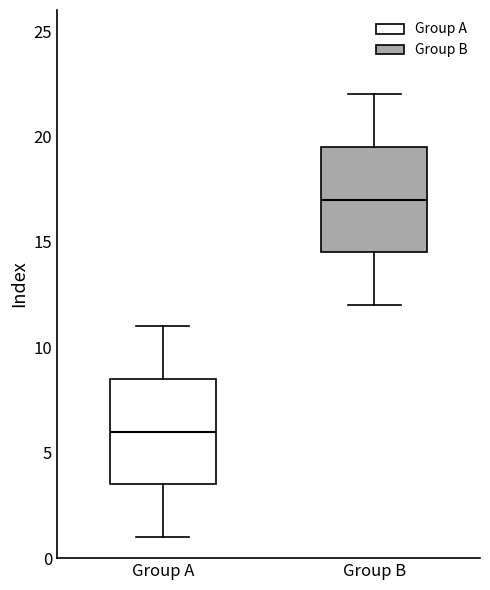

Reading left to right, transcribe this box plot: for each box, give where its median line is, the range the box spans, and where its two whiskers end, as read against the y-axis. The values are not printed on the chart, so give them approximately, as read against the axis.

Group A: median 6.0, box 3.5 to 8.5, whiskers 1.0 to 11.0
Group B: median 17.0, box 14.5 to 19.5, whiskers 12.0 to 22.0